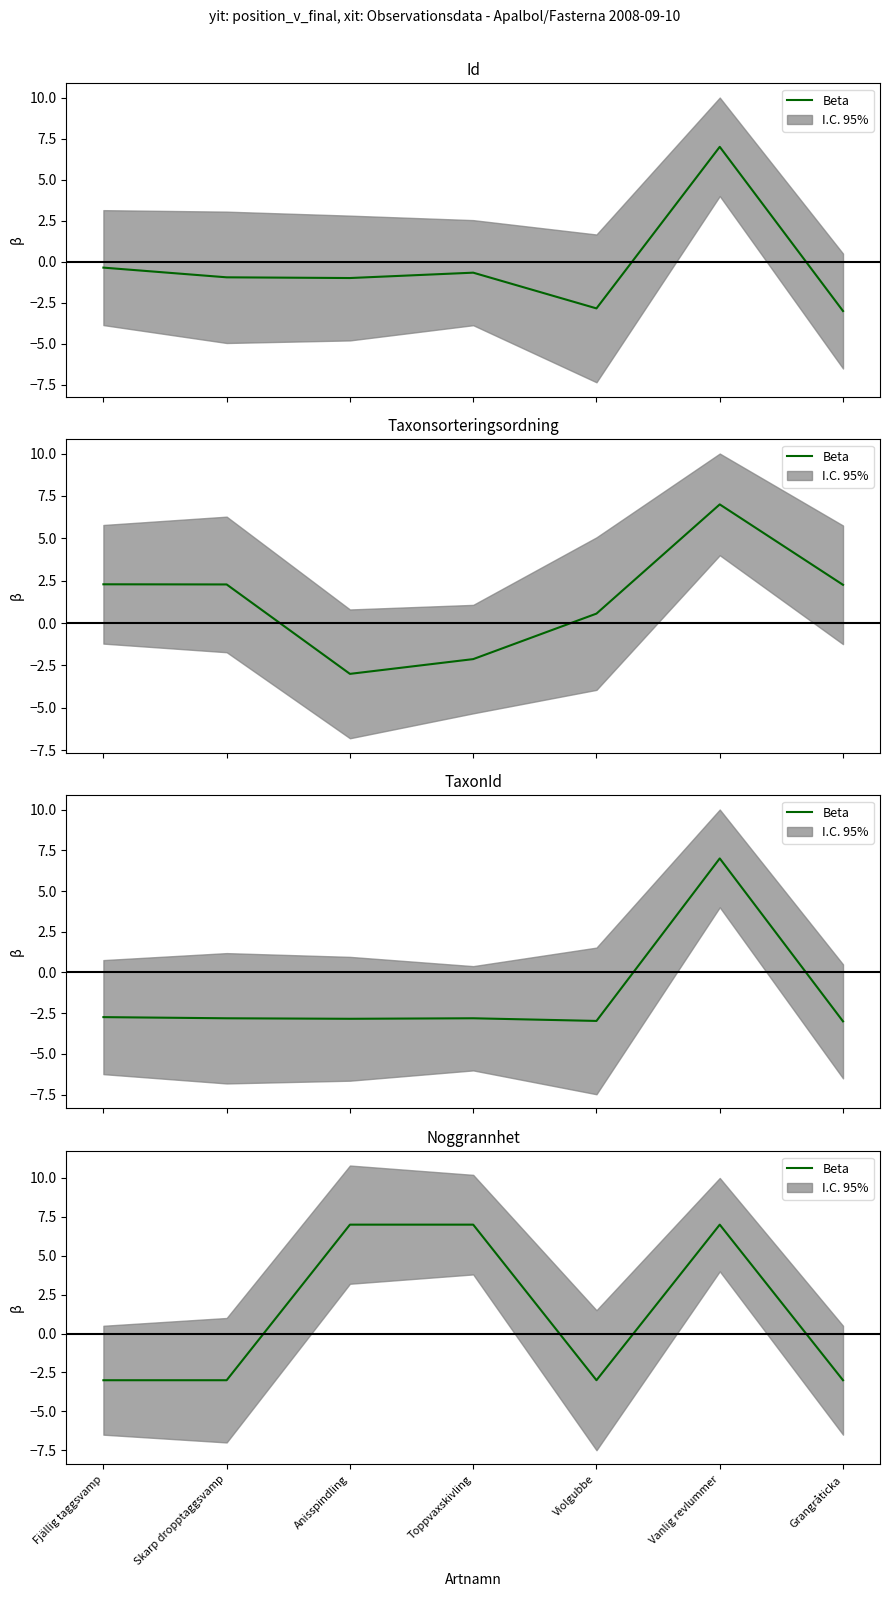

The chart shows a value of -3 at Skarp dropptaggsvamp. True or false?

True